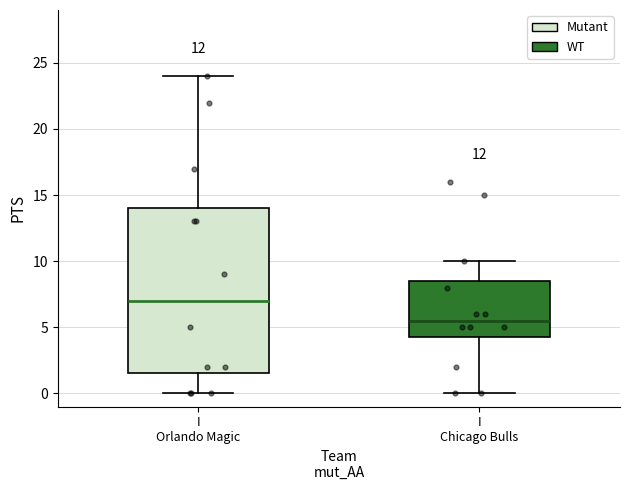

Which box's median line is the highest?

I Orlando Magic